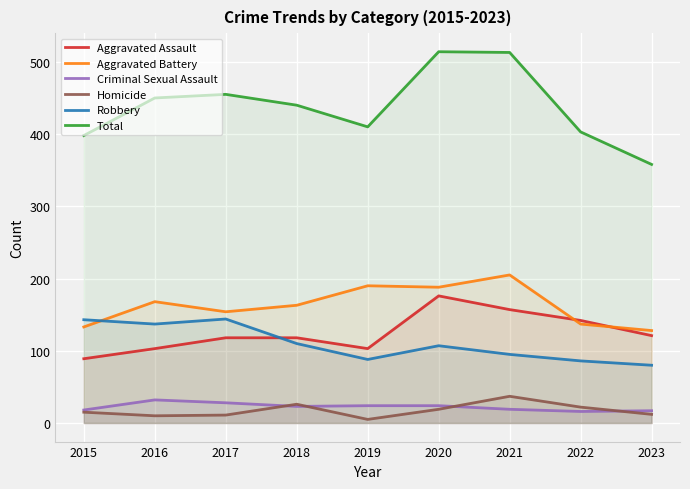

The value of Aggravated Battery at 2020 is 188. True or false?

True